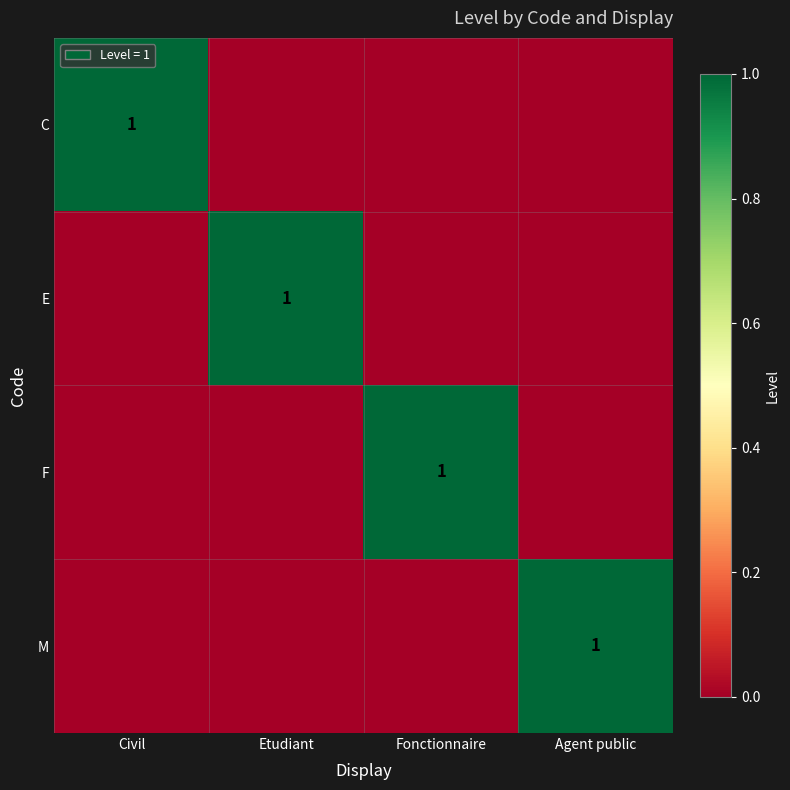

Is it true that F equals 1 at Fonctionnaire?

True